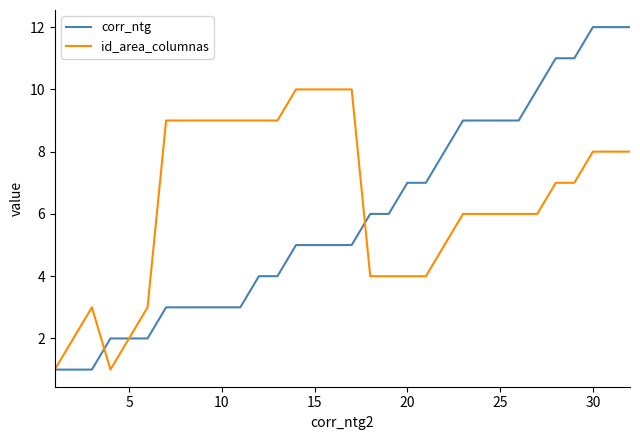

What is the greatest value displayed?

12